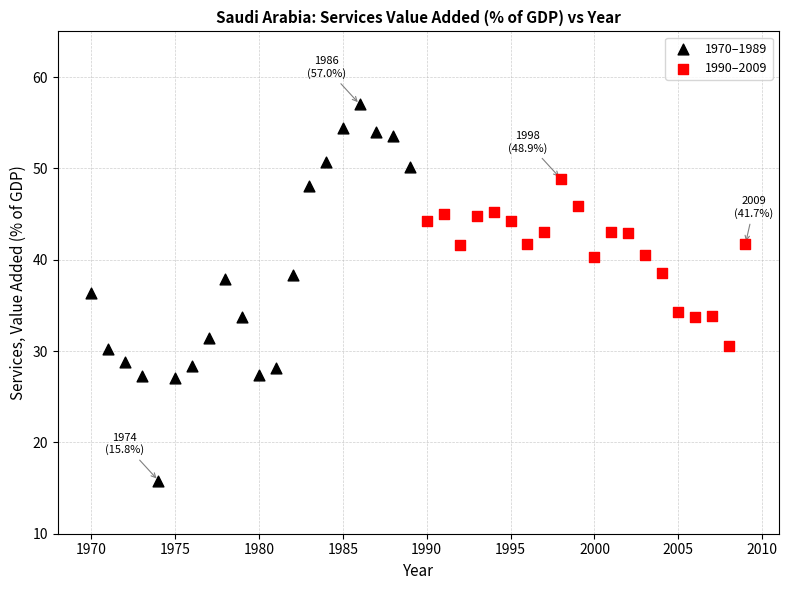

Which series contains the lowest Y value?

1970–1989